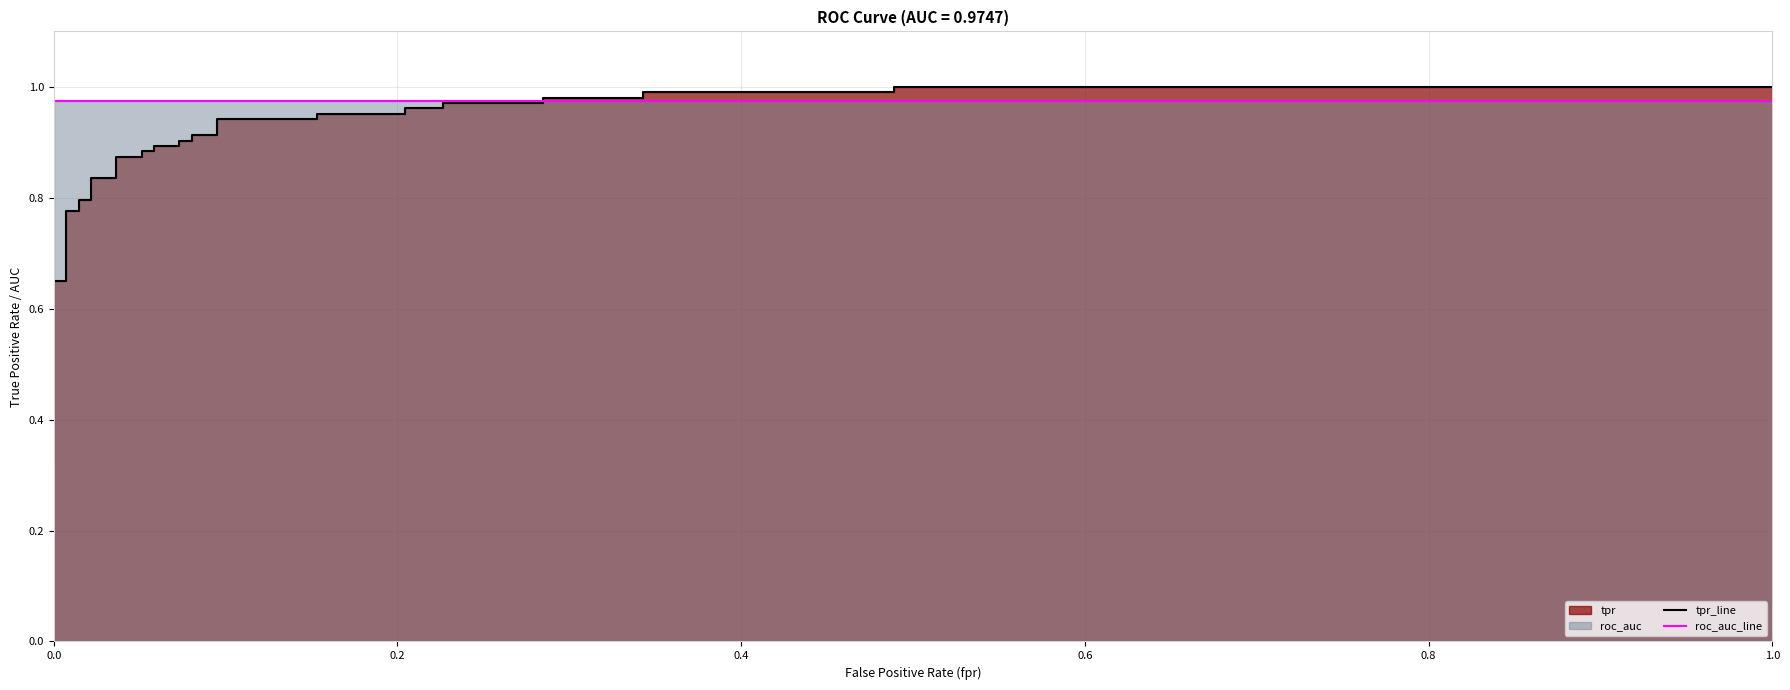

How many times do tpr_line and roc_auc_line cross each other?

1